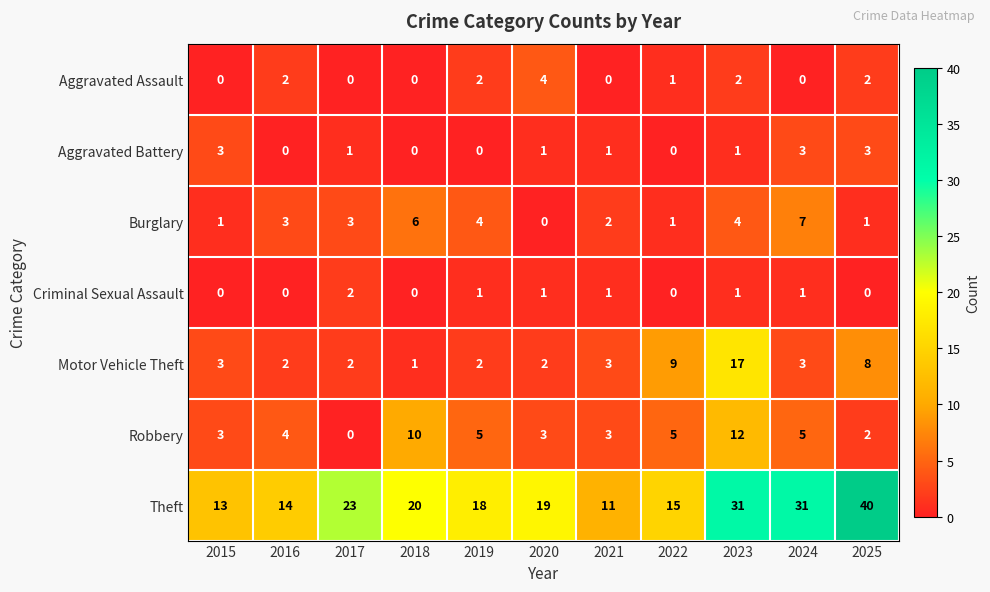

How many distinct data groups are displayed?

7